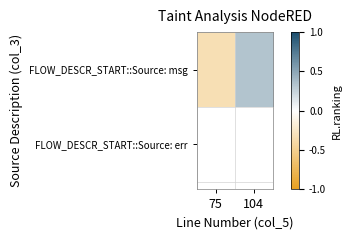

At which category does the chart reach its minimum across all series?

75